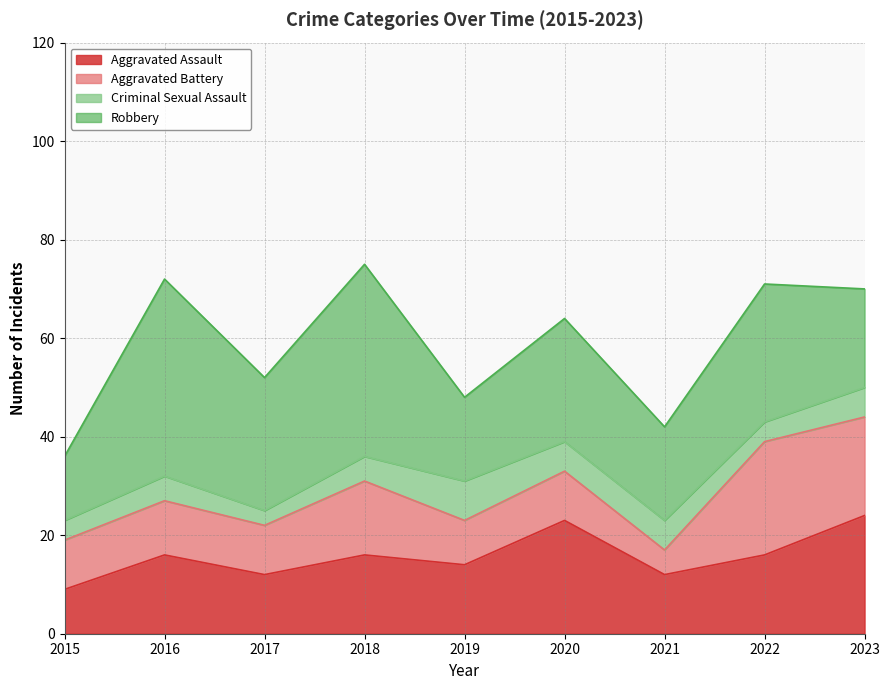

Between 2023 and 2021, which is larger?

2023